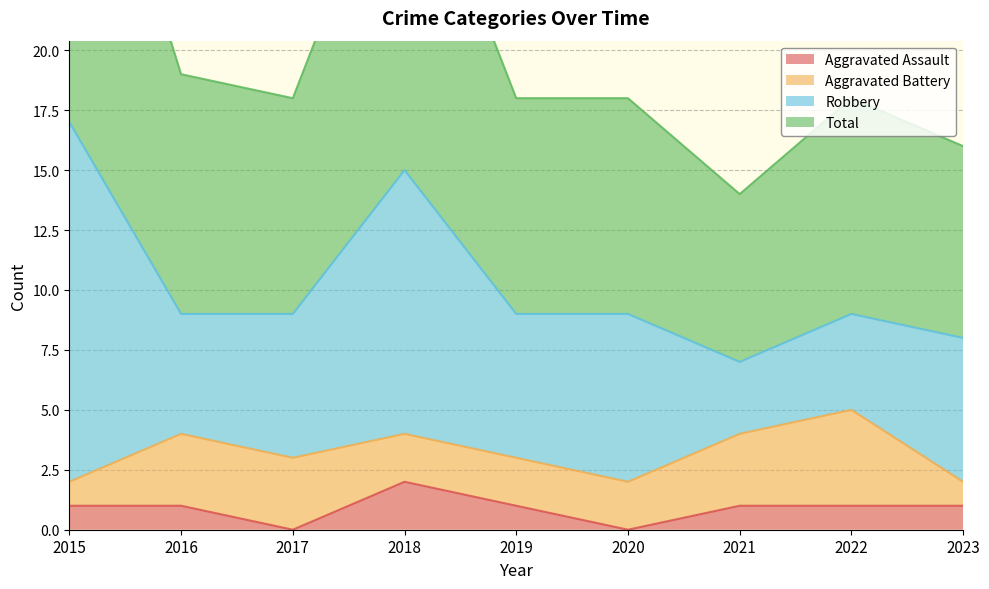

True or false: Aggravated Assault has a value of 0 at 2017.

True